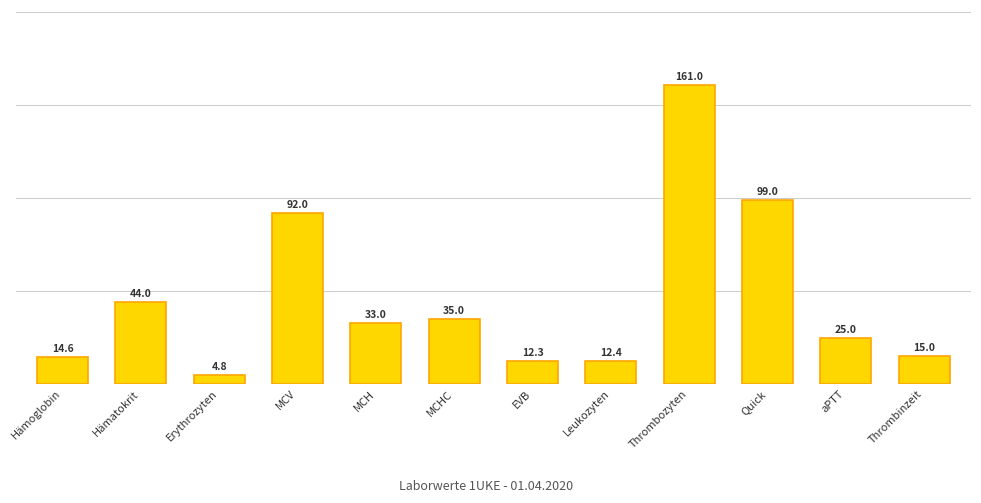

Reading left to right, transcribe all the data shown in this chart.

14.6	44.0	4.8	92.0	33.0	35.0	12.3	12.4	161.0	99.0	25.0	15.0